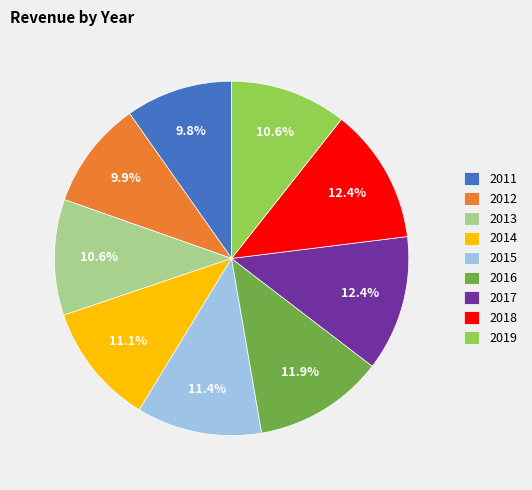

To the nearest percent, what is the average slice percentage?

11%